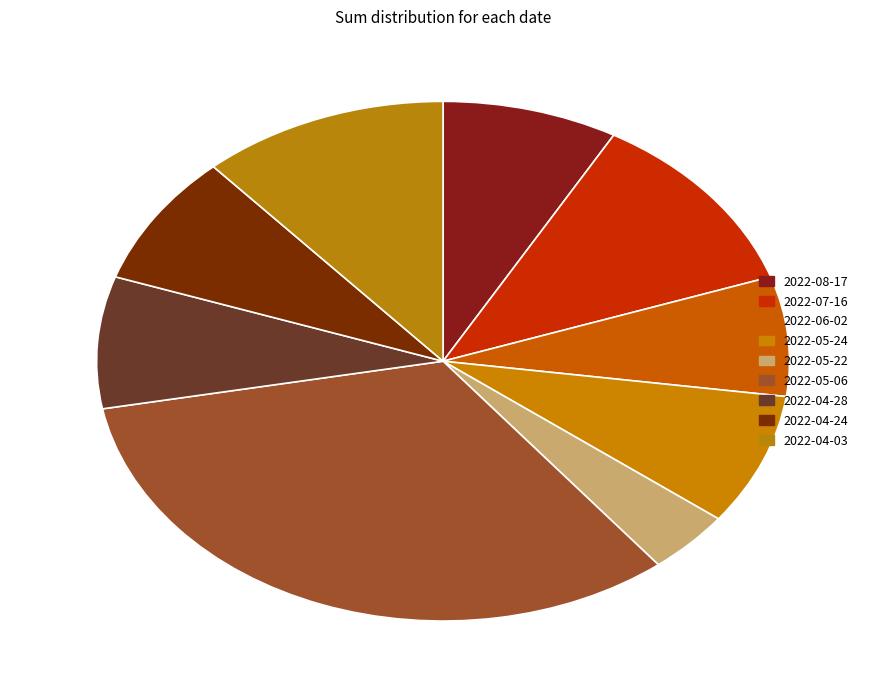

Which has a higher value, 2022-05-22 or 2022-08-17?

2022-08-17